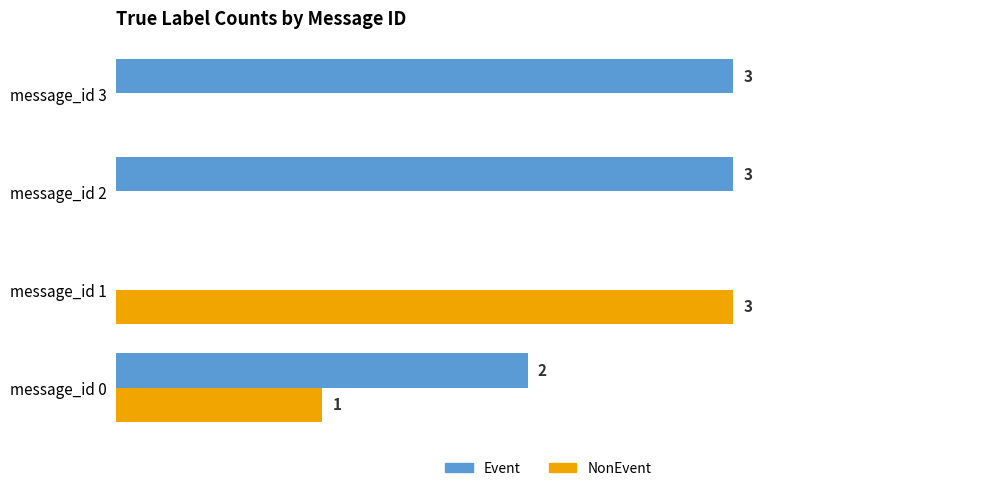

What are all the series names shown in the legend?

Event, NonEvent